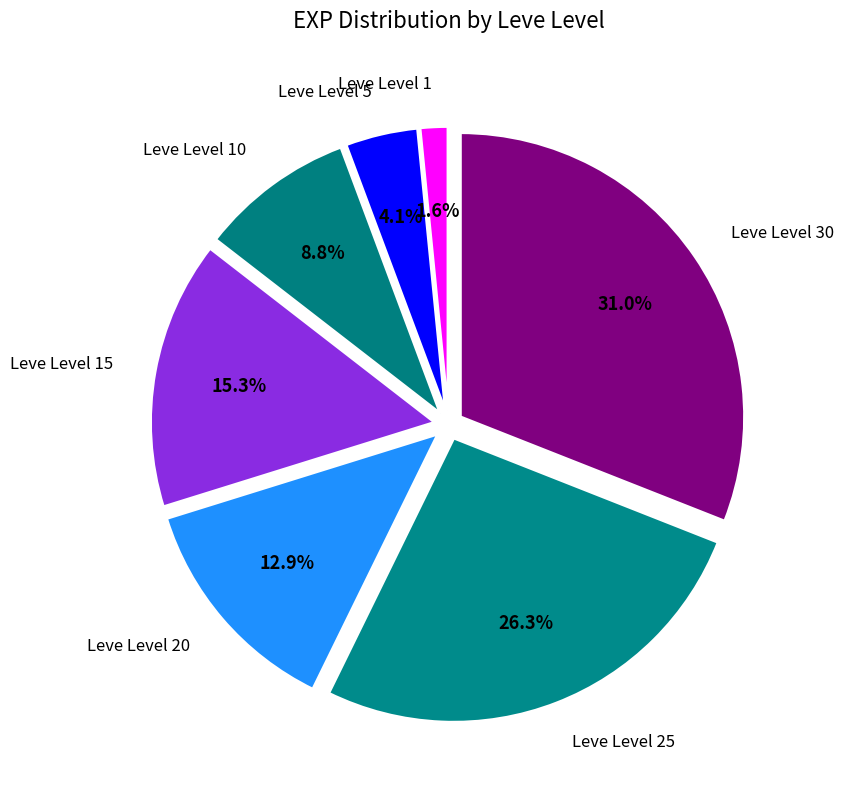

Is there any slice that represents more than half of the pie?

No